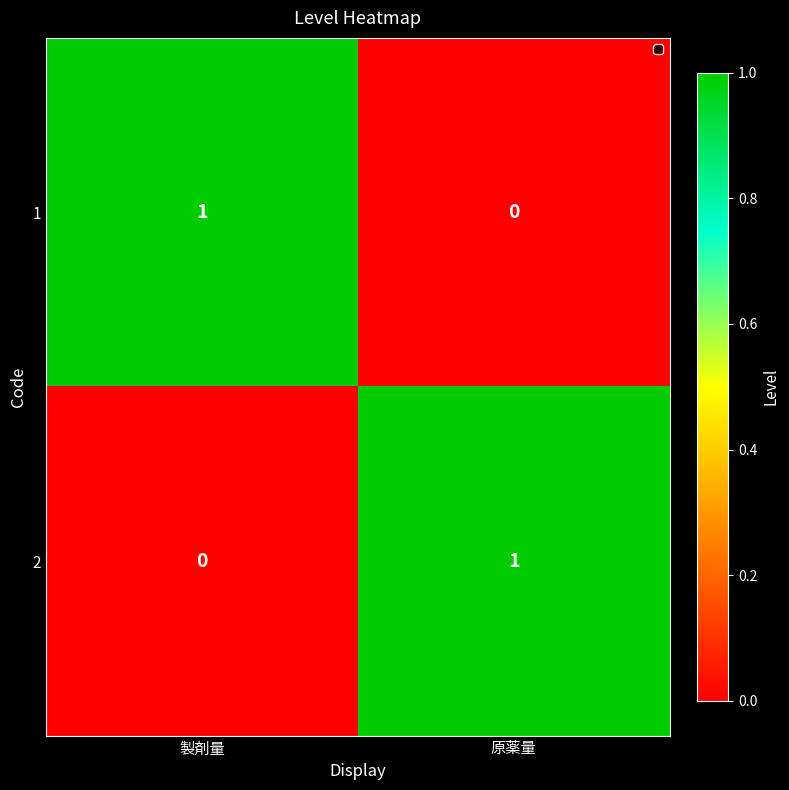

Reading left to right, extract all data points from this chart.

1: 製剤量=1	原薬量=0
2: 製剤量=0	原薬量=1